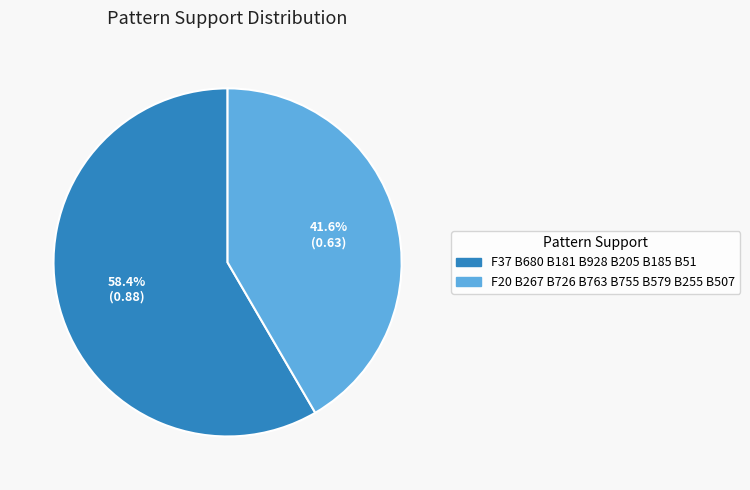

How many segments does this pie chart have?

2